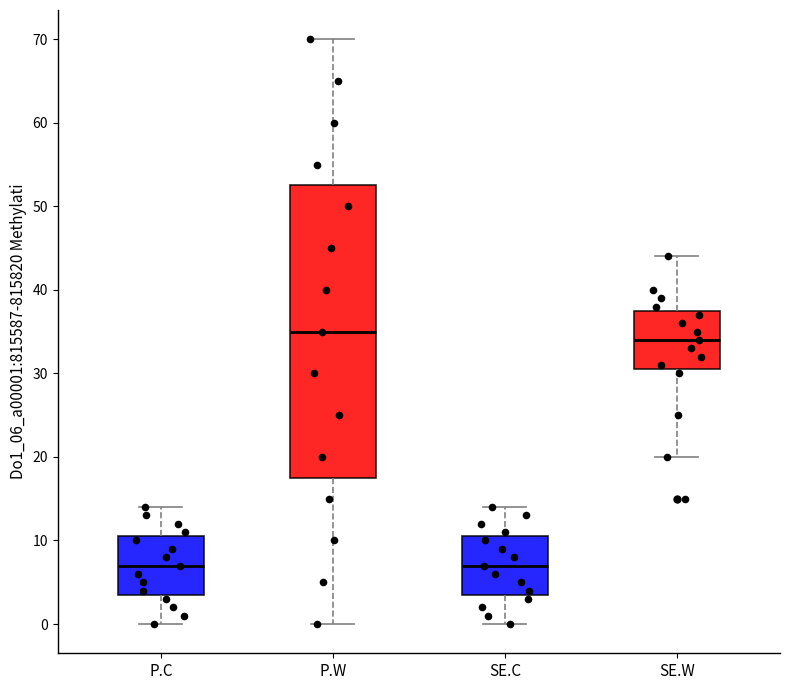

Reading left to right, transcribe this box plot: for each box, give where its median line is, the range the box spans, and where its two whiskers end, as read against the y-axis. The values are not printed on the chart, so give them approximately, as read against the axis.

P.C: median 7, box 4 to 11, whiskers 0 to 14
P.W: median 35, box 18 to 53, whiskers 0 to 70
SE.C: median 7, box 4 to 11, whiskers 0 to 14
SE.W: median 34, box 31 to 38, whiskers 20 to 44